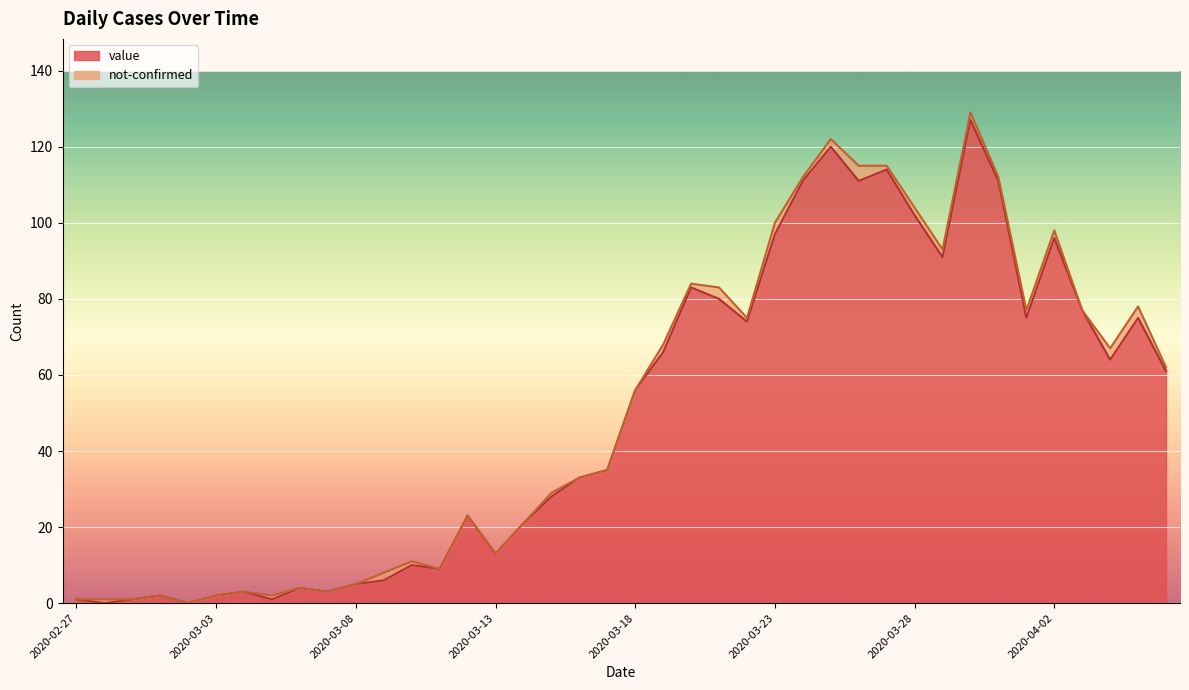

At which category does the chart reach its minimum across all series?

2020-02-28